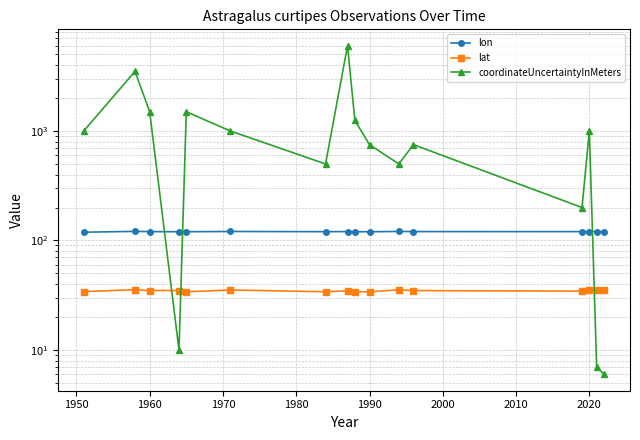

How many interior local valleys does the lat series have?

4